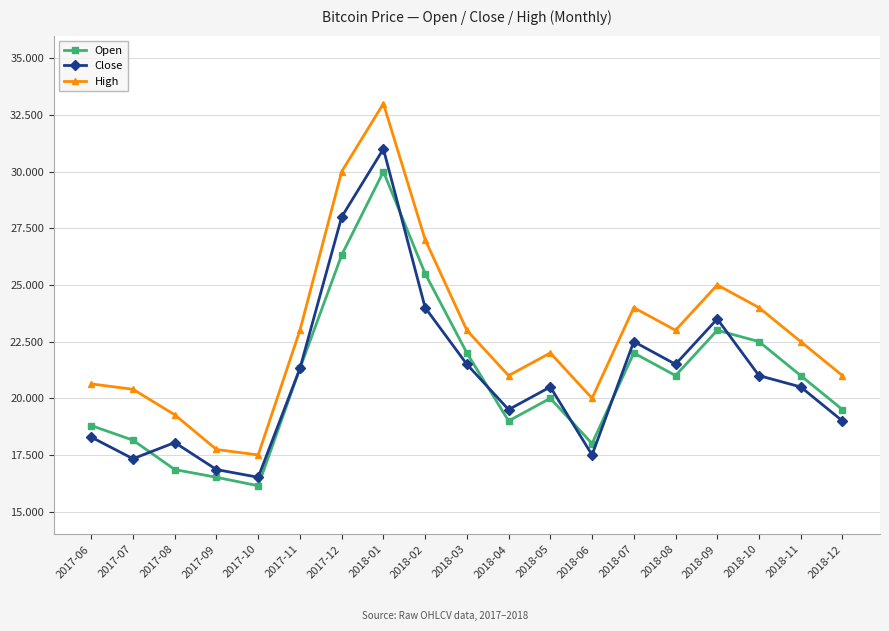

Reading right to left, what are all the values shown in this chart?

Open: 19500	21000	22500	23000	21000	22000	18000	20000	19000	22000	25500	30000	26318	21318	16140	16514	16855	18149	18796
Close: 19000	20500	21000	23500	21500	22500	17500	20500	19500	21500	24000	31000	28000	21318	16514	16855	18047	17331	18285
High: 21000	22500	24000	25000	23000	24000	20000	22000	21000	23000	27000	33000	30000	23000	17500	17740	19272	20396	20634